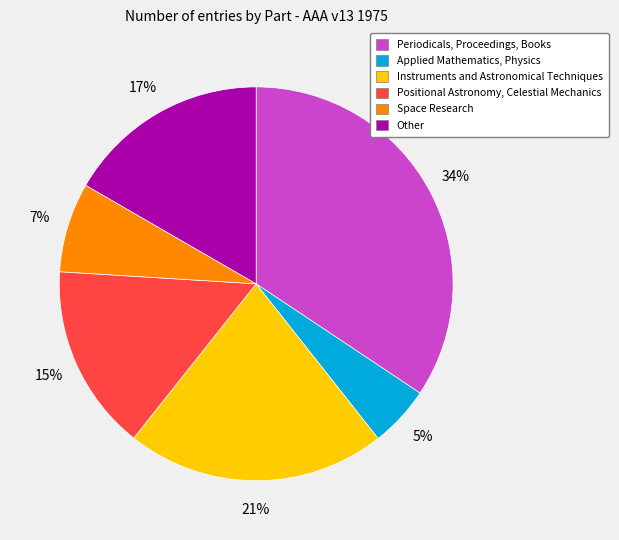

Do Instruments and Astronomical Techniques and Periodicals, Proceedings, Books together represent more than half of the pie?

Yes